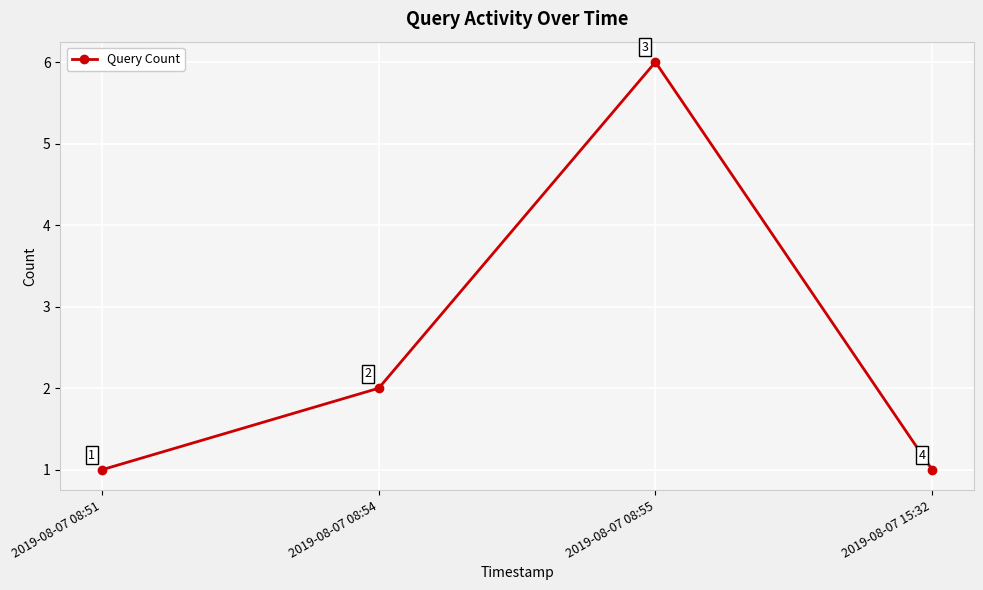

Where is the first local maximum?

2019-08-07 08:55